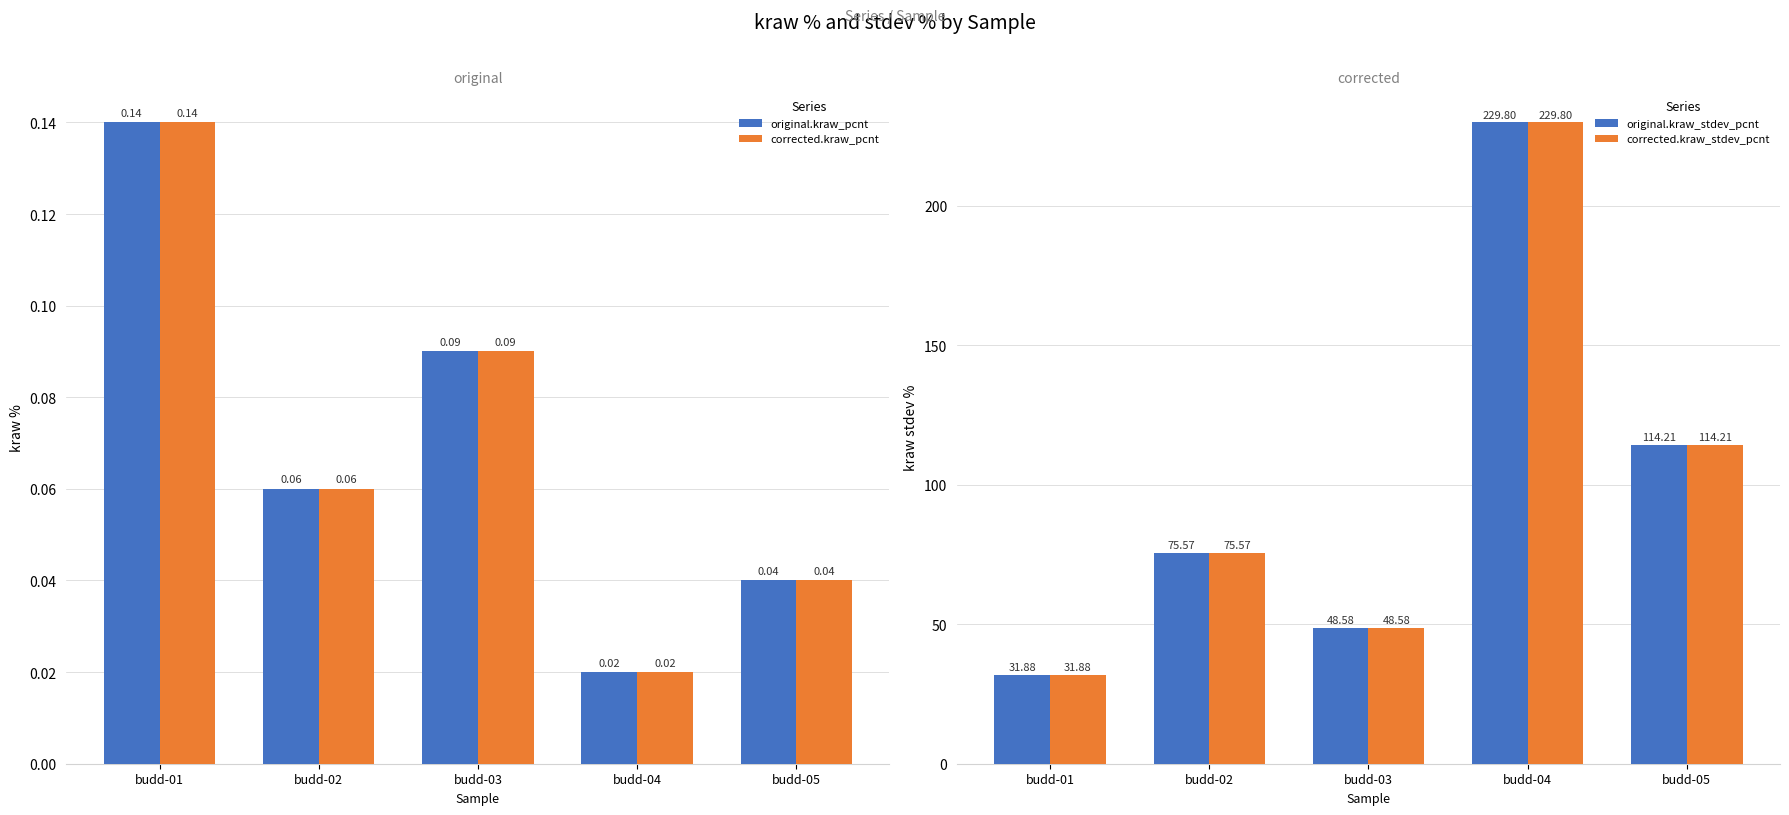

What is the total value across all series at budd-04?

459.6